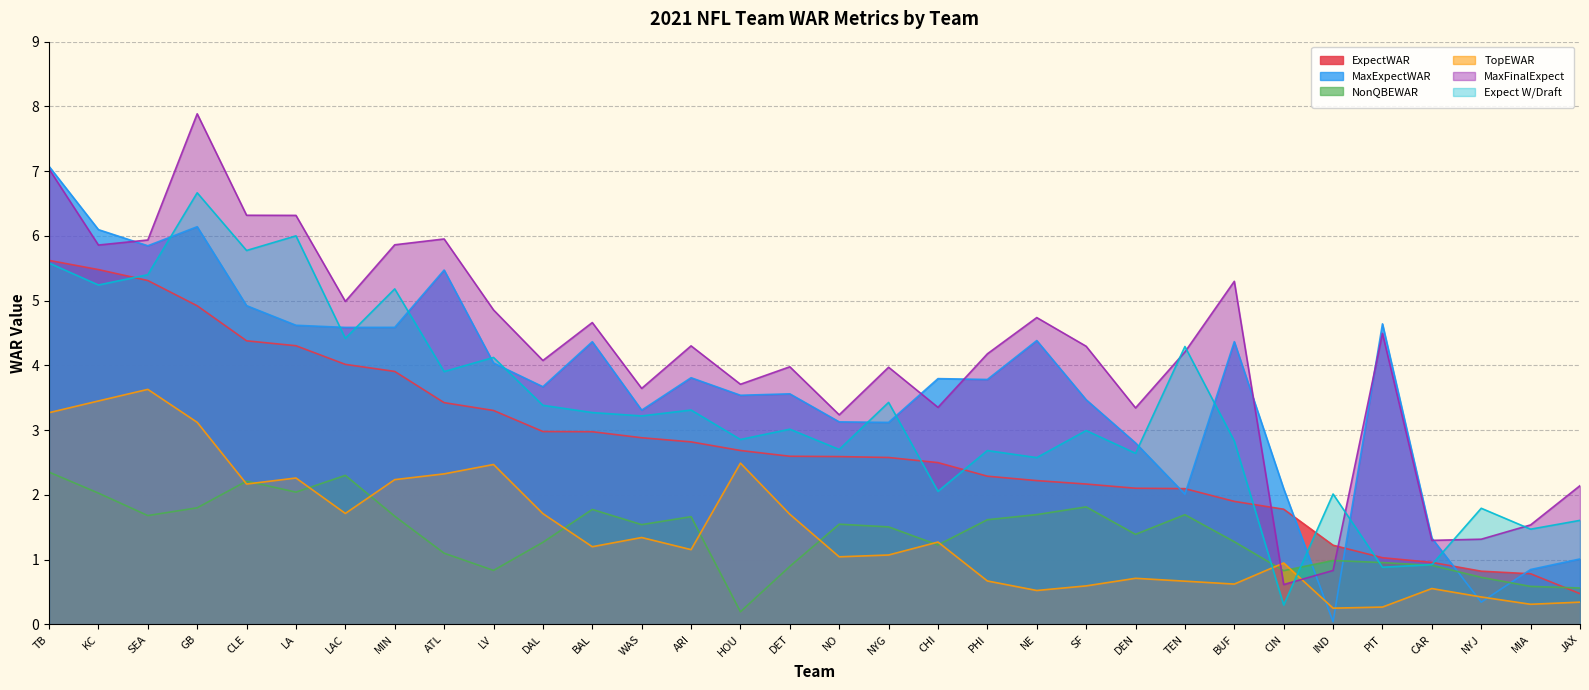

True or false: Expect W/Draft has a value of 6.7 at GB.

True